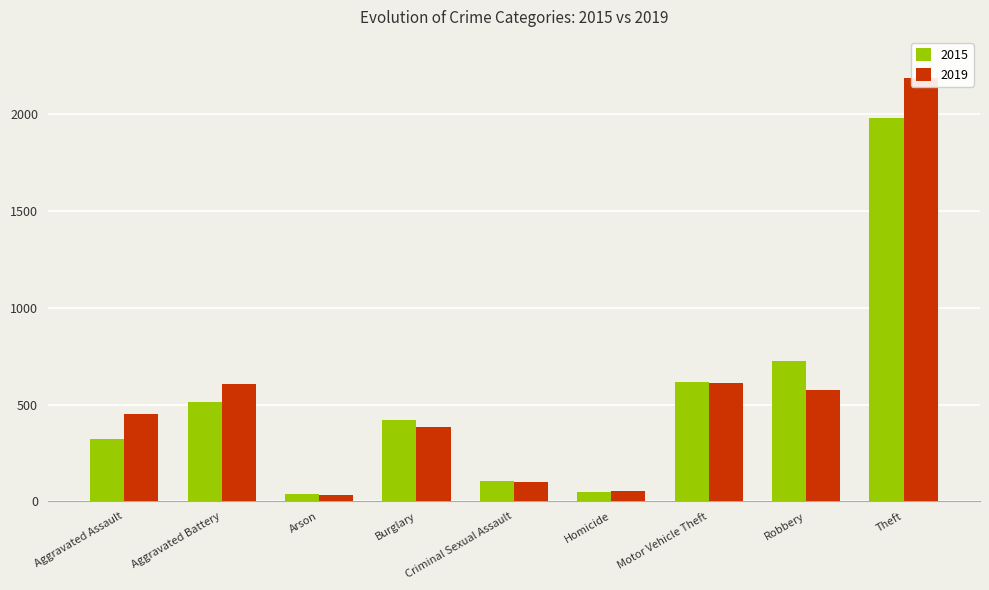

Where is 2015 nearest to the value 1008?

Robbery